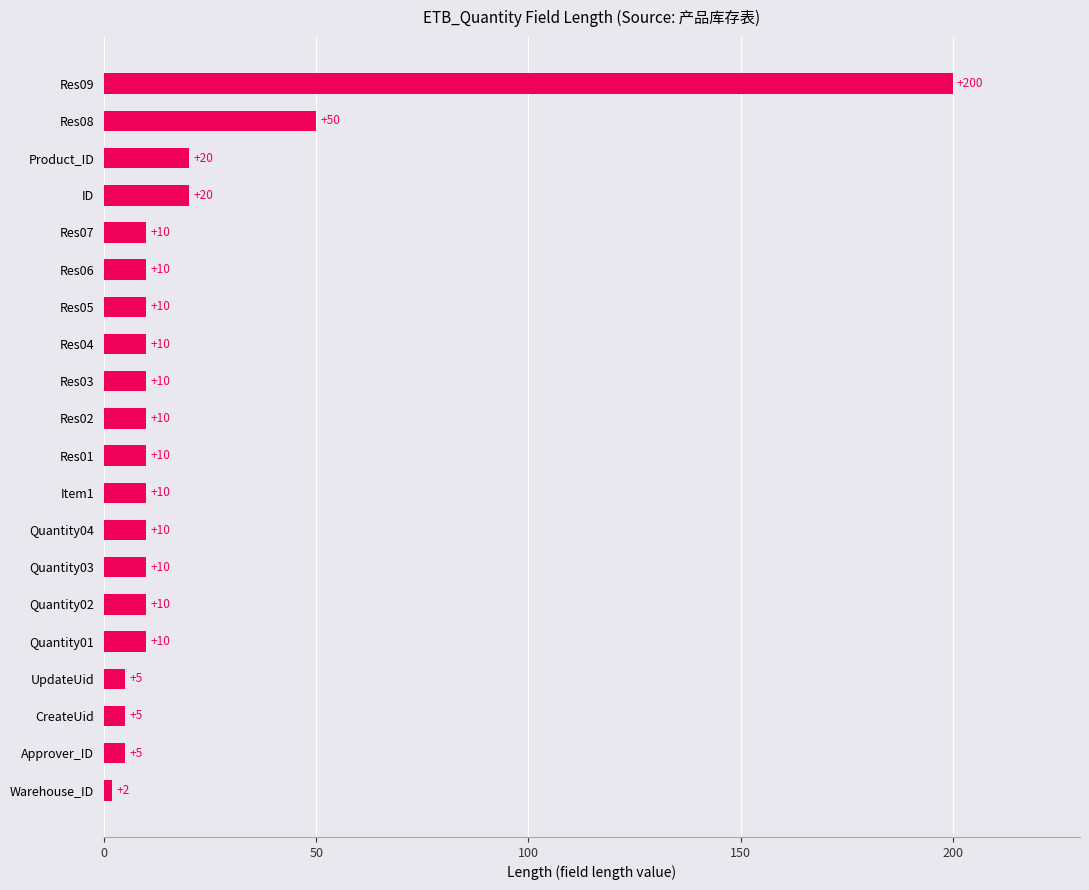

What is the change in value from Warehouse_ID to Quantity01?

+8